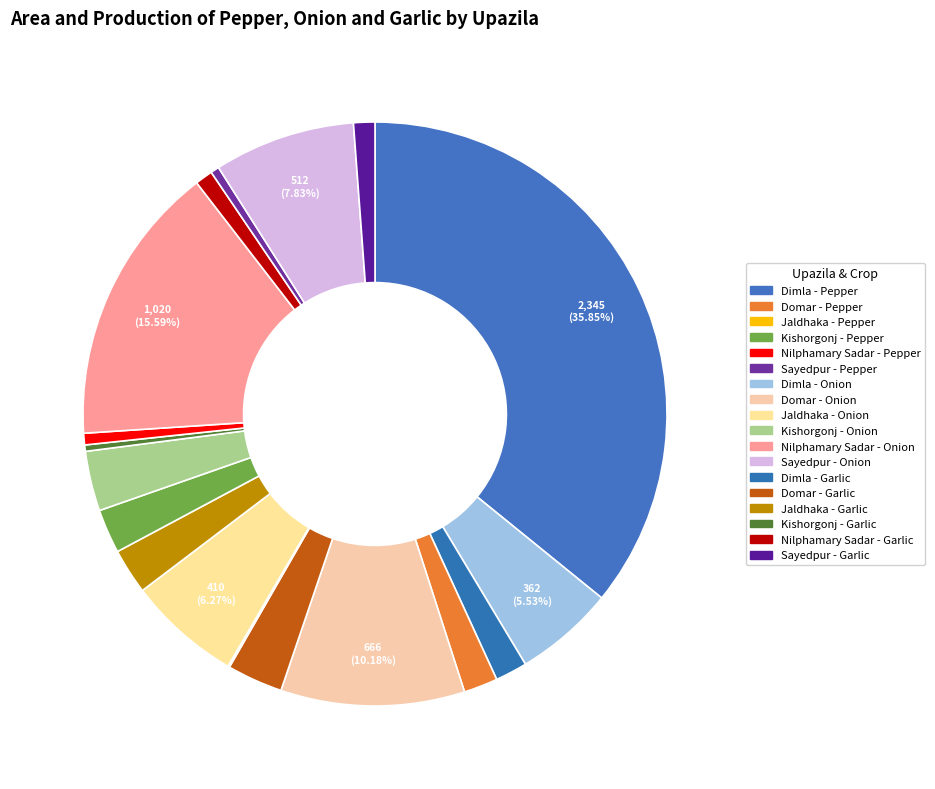

Which slice is the largest?

Dimla